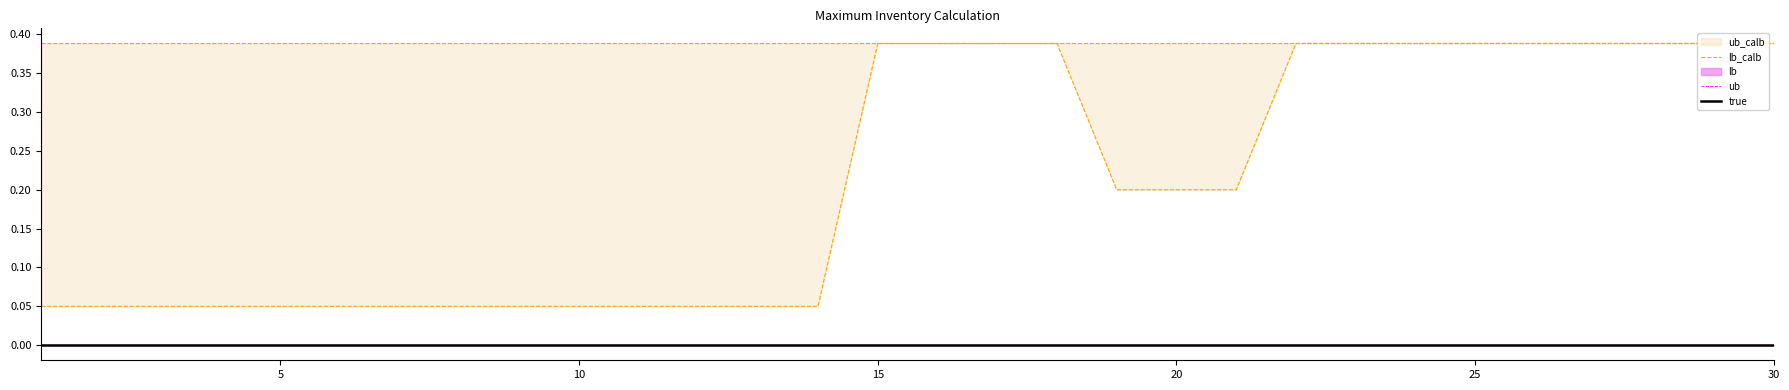

What is the total value across all series at 15?

0.4